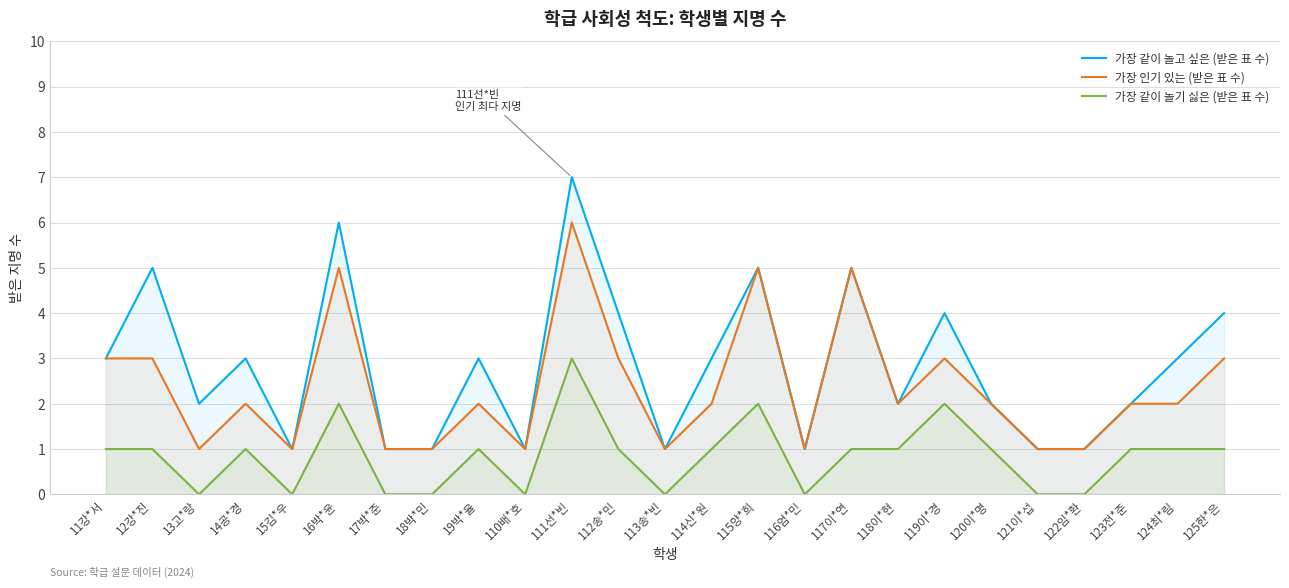

True or false: 가장 같이 놀기 싫은 (받은 표 수) and 가장 인기 있는 (받은 표 수) intersect in this chart.

False